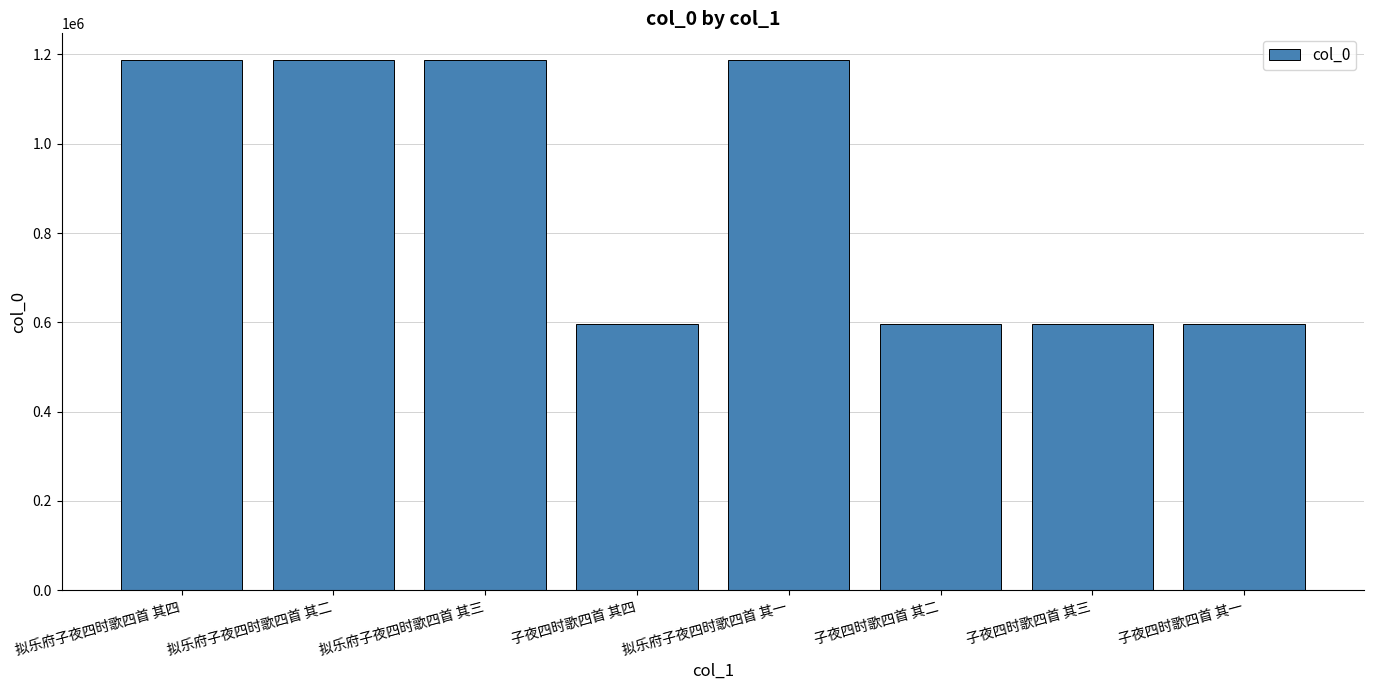

What is the minimum value shown in the chart?

596929